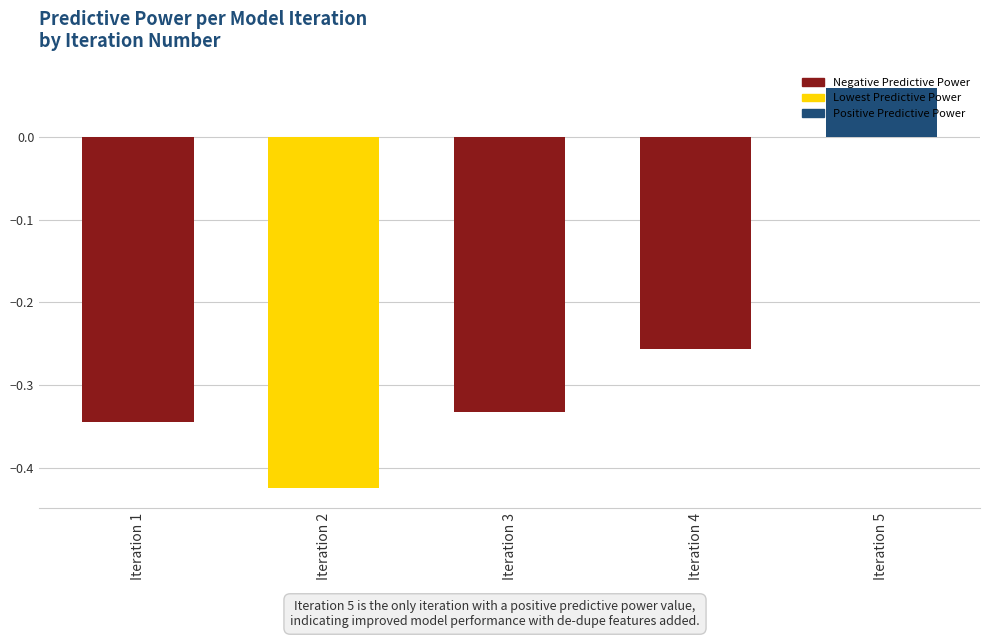

Is it true that the value at Iteration 2 is -0.3?

False